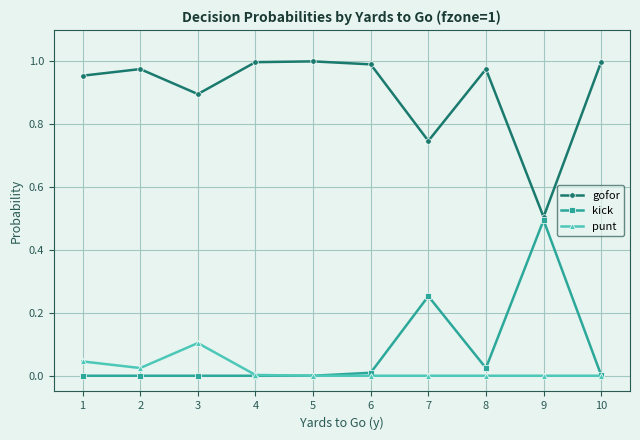

What is the approximate value of kick at 9?

0.5